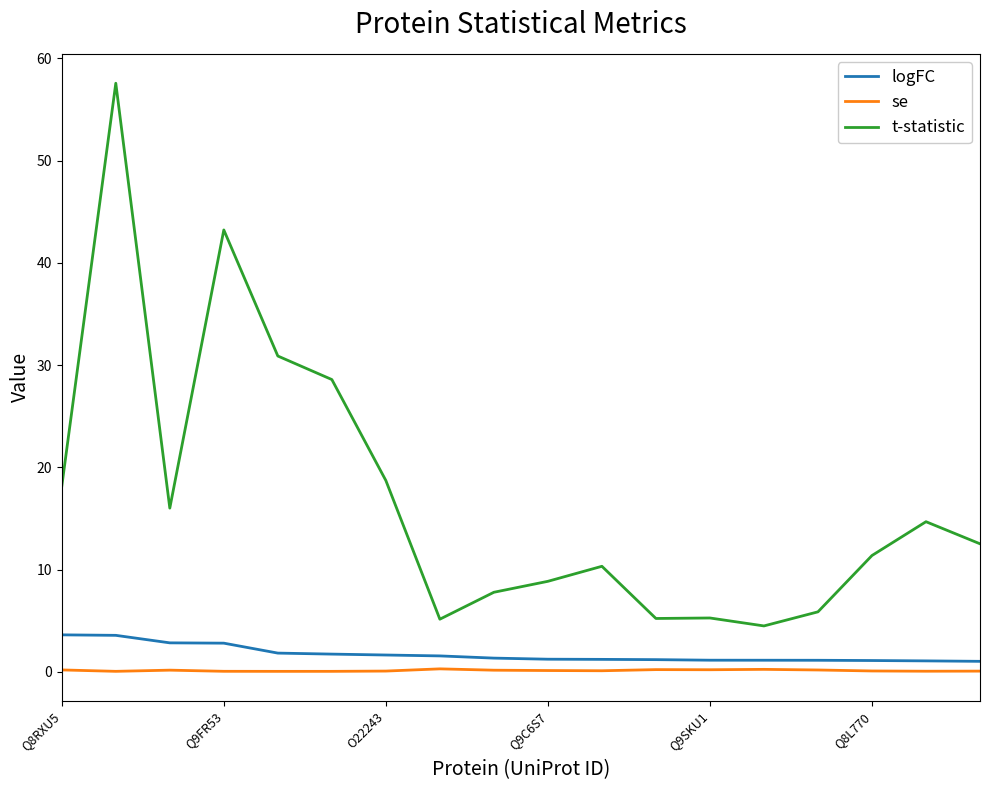

True or false: se and logFC cross at least once.

False